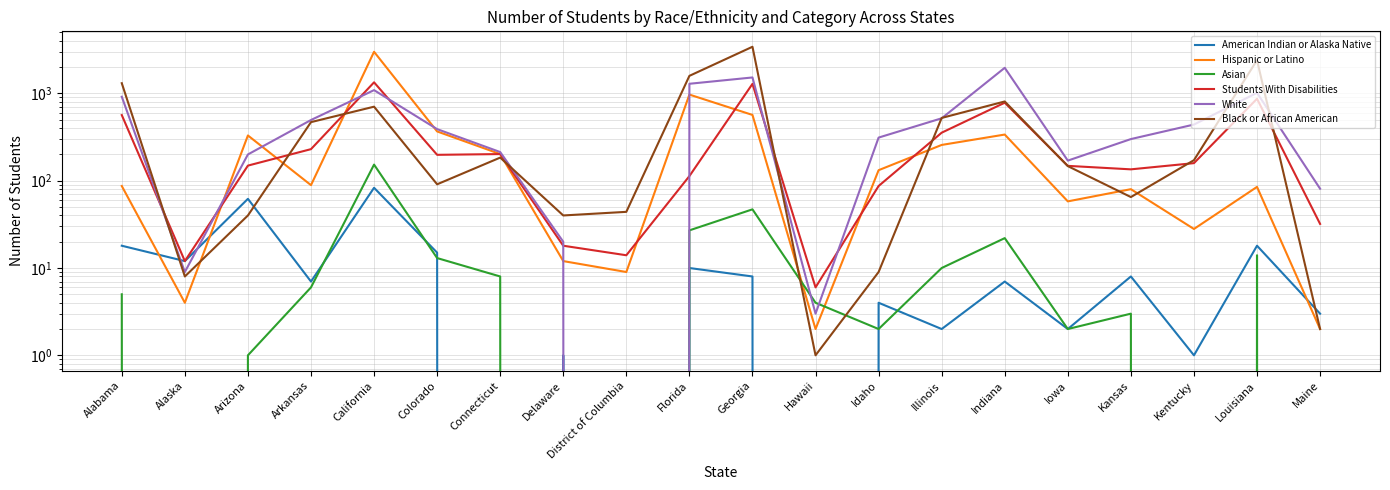

Which series has the largest range (max minus min)?

Black or African American